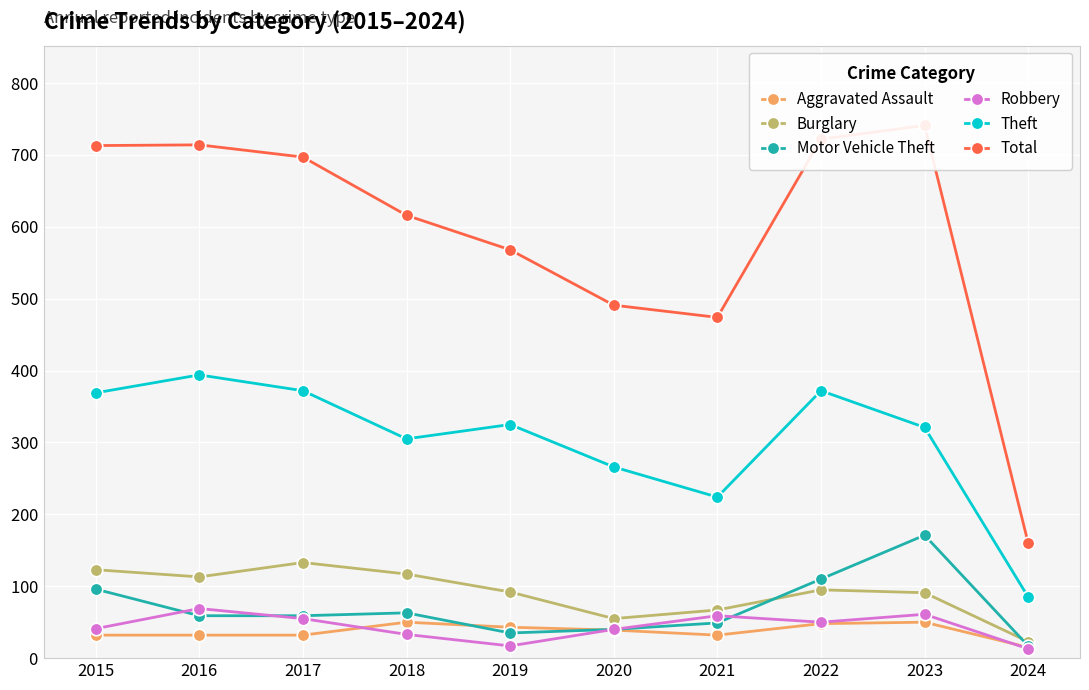

Between 2019 and 2022, which is larger?

2022